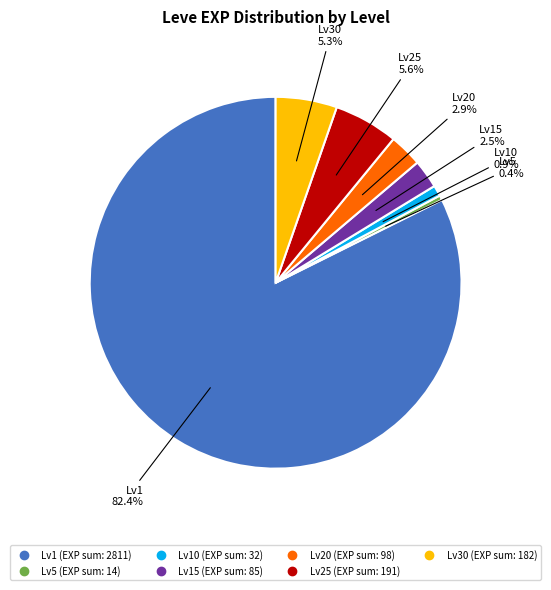

Is there any slice that represents more than half of the pie?

Yes